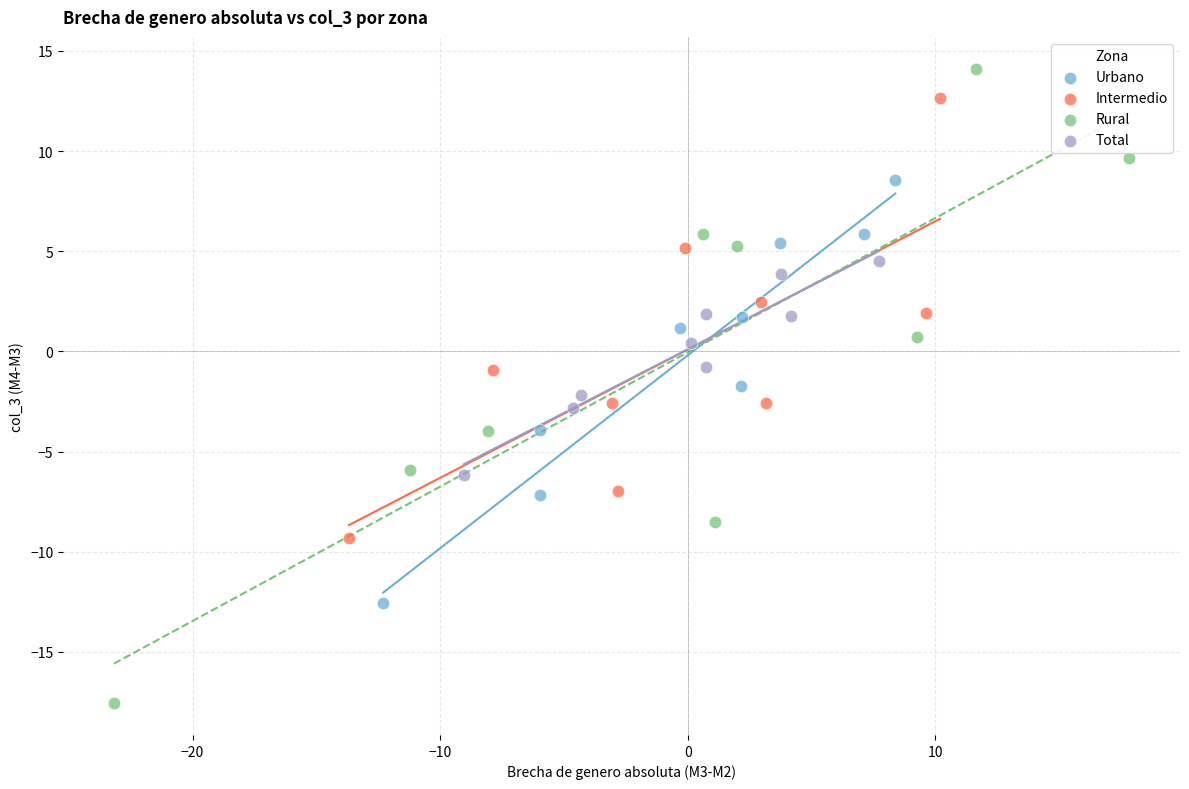

Which series has the widest spread of Y values?

Rural